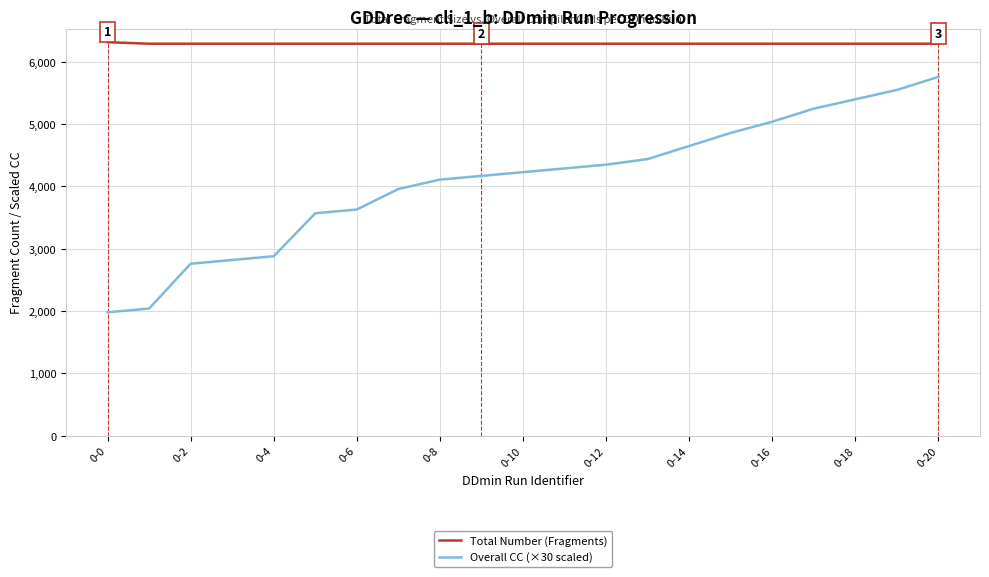

Which series has the widest spread of values?

Overall CC (×30 scaled)